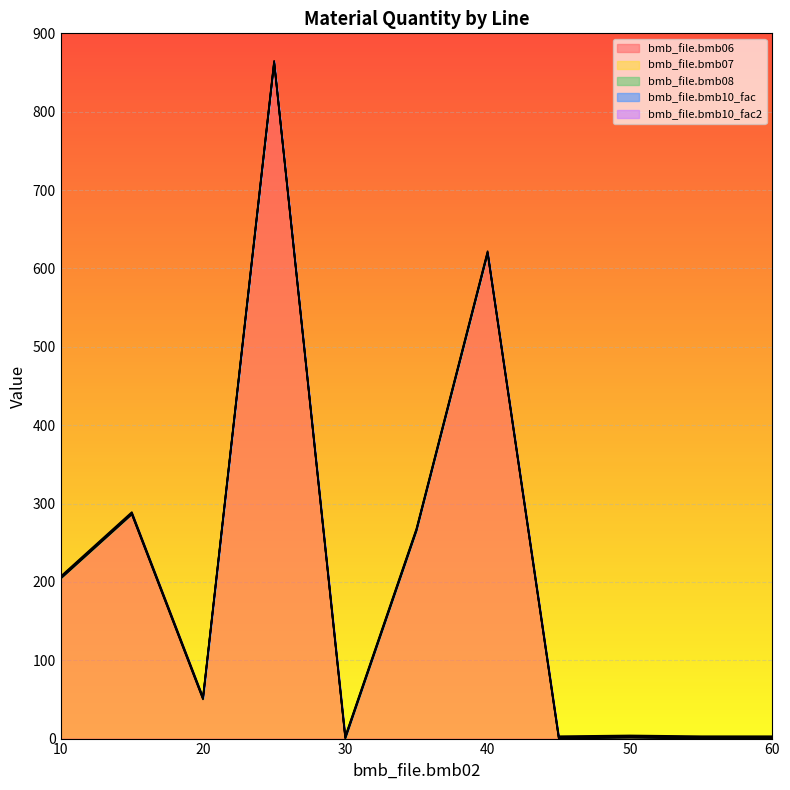

True or false: bmb_file.bmb08 and bmb_file.bmb06 cross at least once.

False